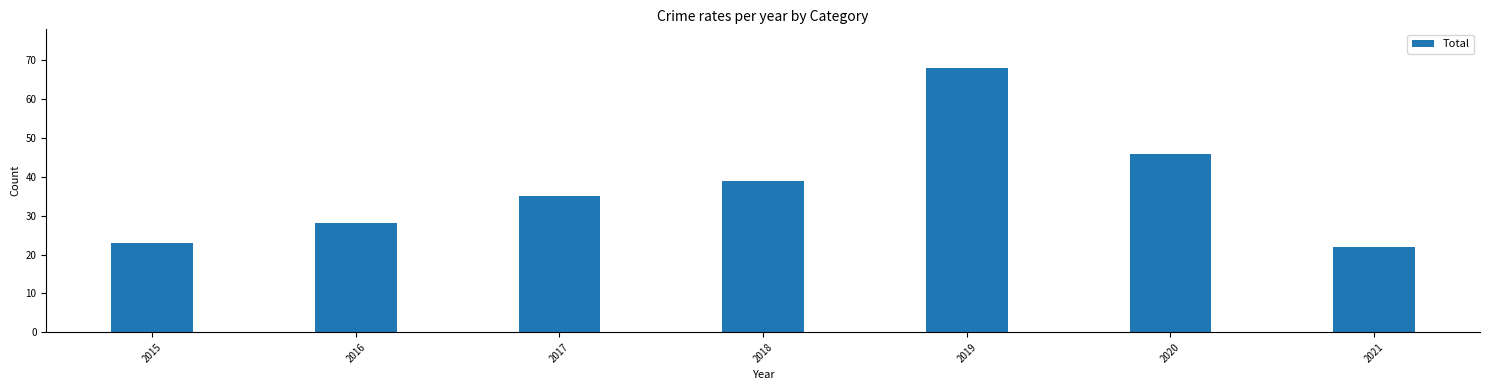

Which category has the highest value across all series?

2019